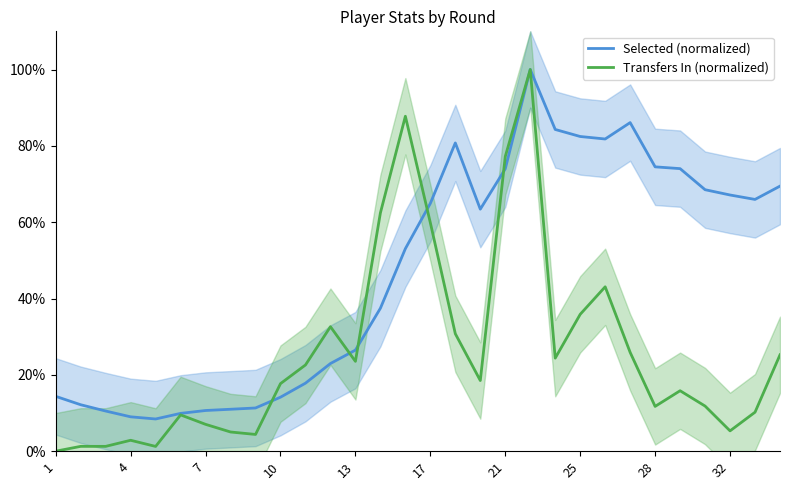

How many values in the Transfers In (normalized) series exceed 18?

15